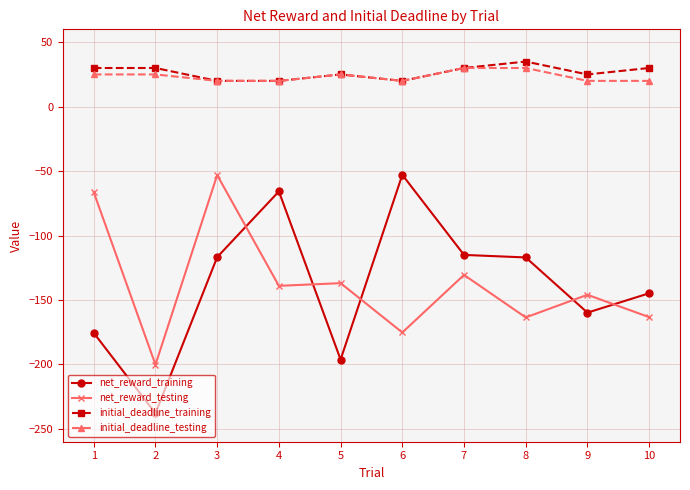

What is the average value of the net_reward_testing series?

-137.4